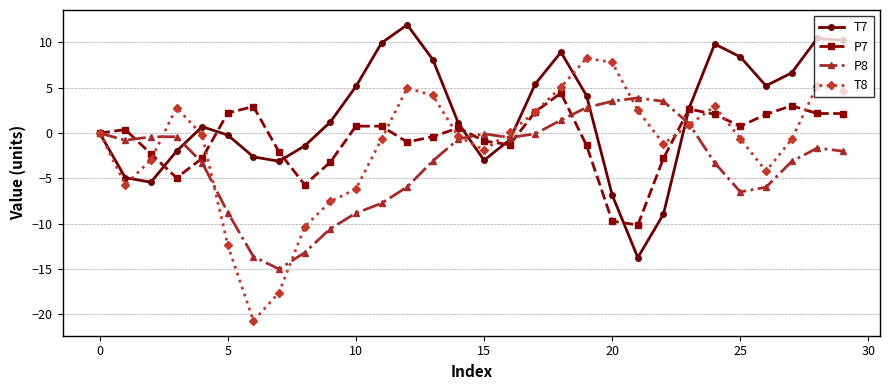

What is the maximum value shown in the chart?

11.9